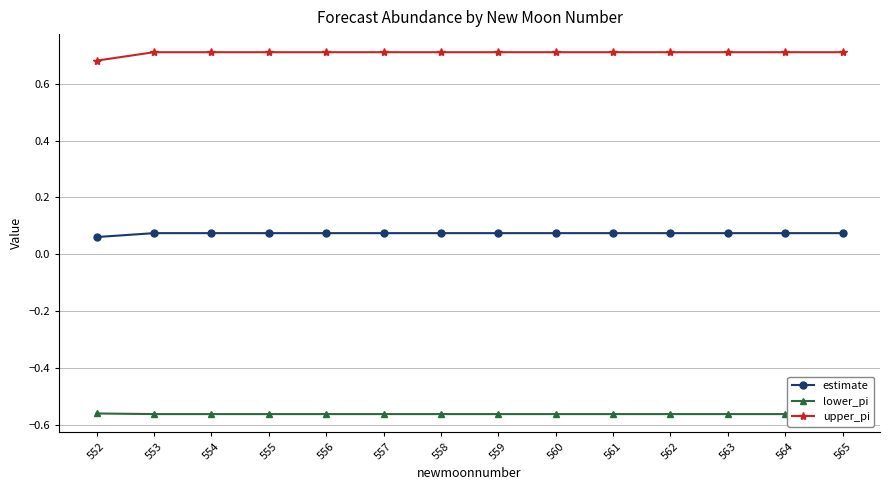

Which series has the largest total across all categories?

upper_pi